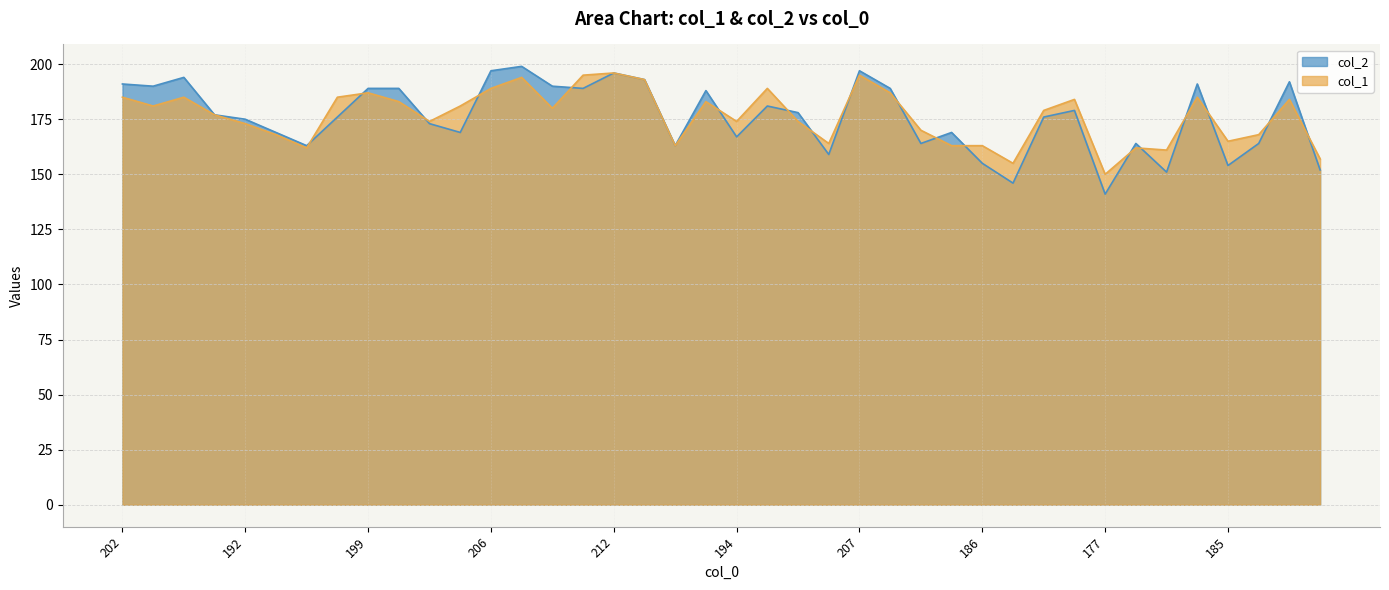

How many values in the col_2 series exceed 177?

19